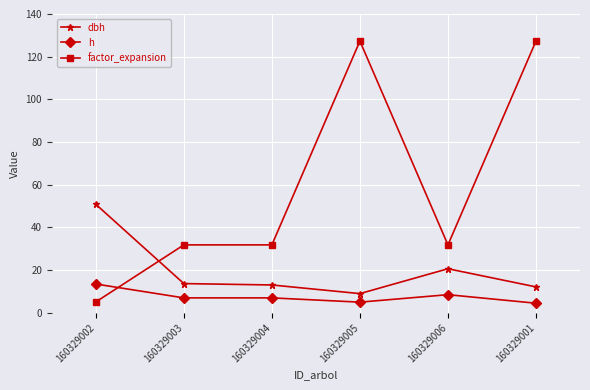

Is the value of factor_expansion at 160329001 greater than the value of dbh at 160329006?

Yes